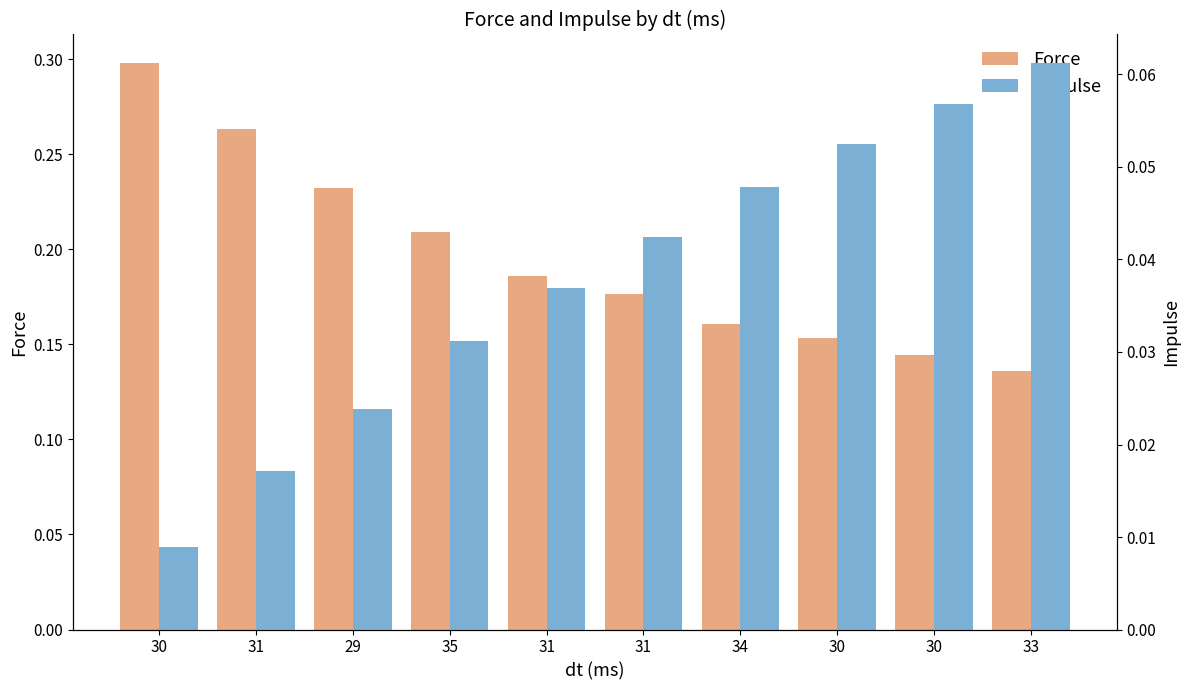

How many bars are there in each group?

2